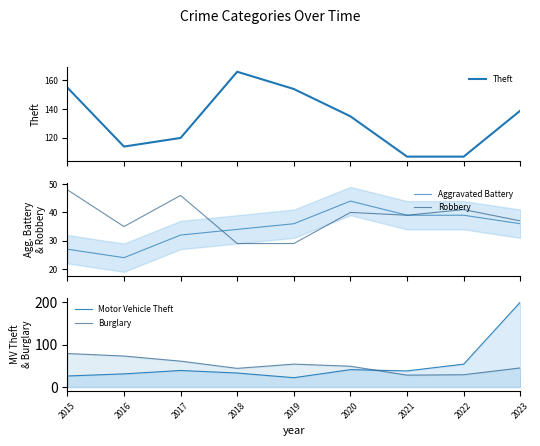

Between 2020 and 2017, which is larger?

2020